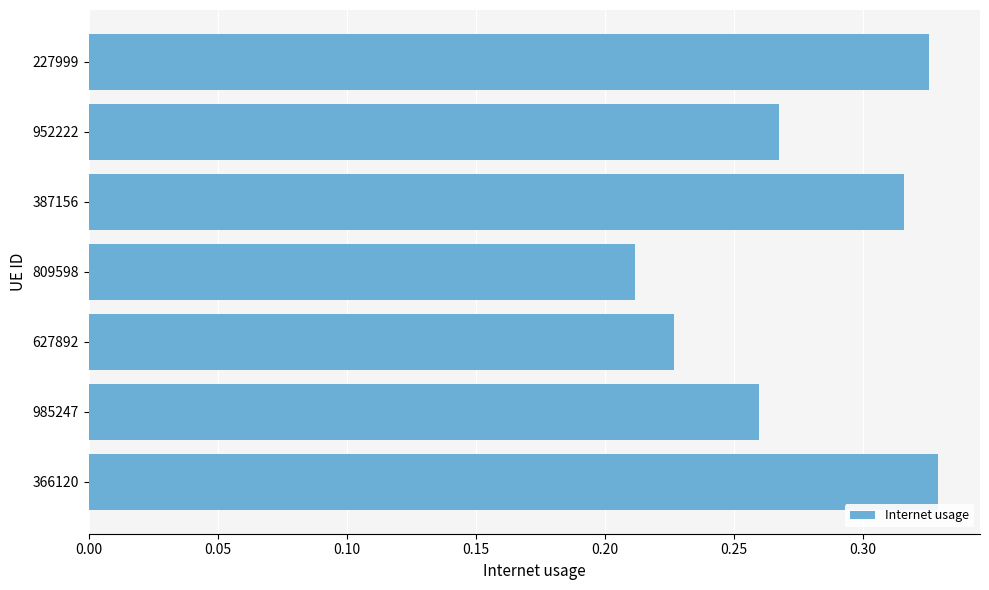

How many values are between 0 and 1?

7